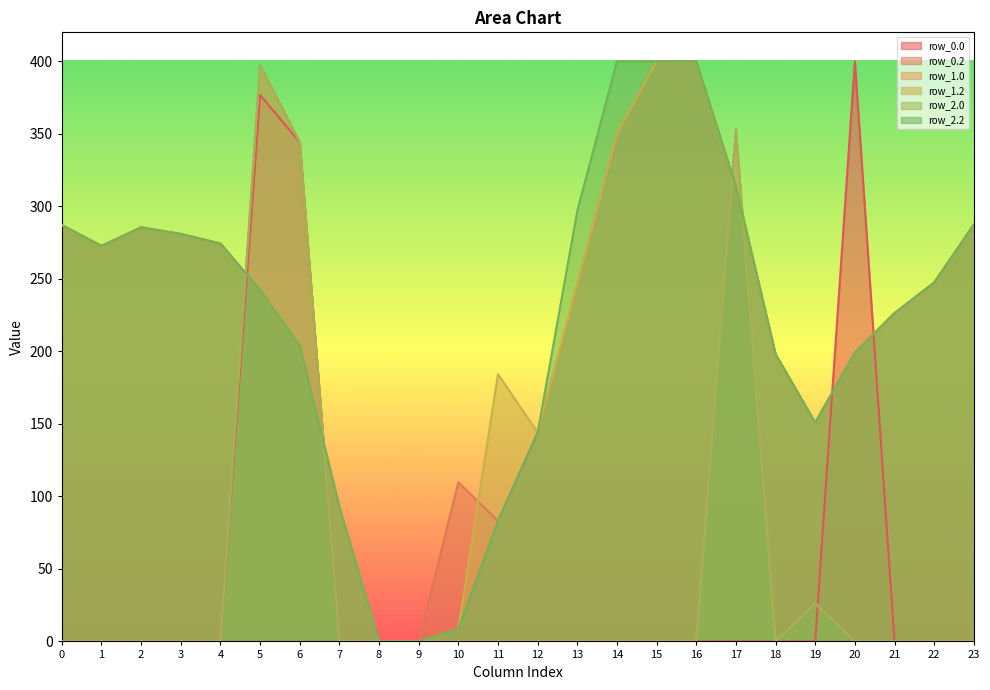

What is the value of the row_1.2 point at the 17th from the left?

400.0